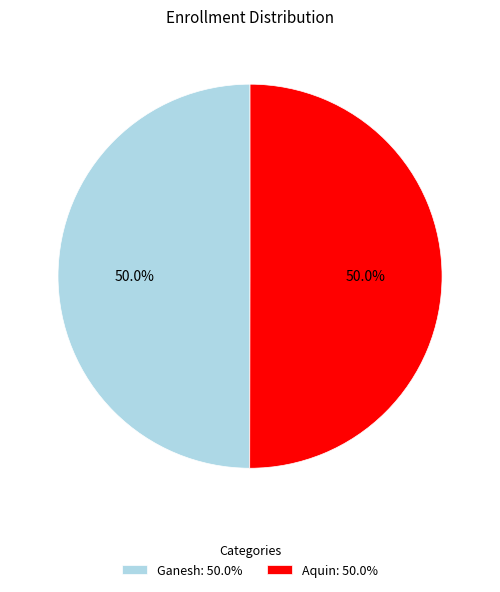

What is the ratio of the value at Ganesh: 50.0% to the value at Aquin: 50.0%?

1.0